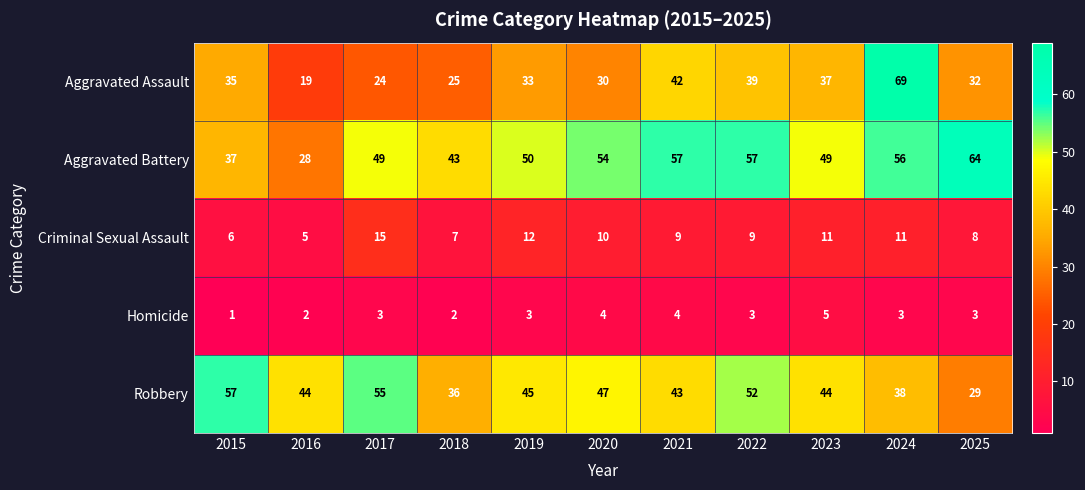

What is the approximate value of Robbery at 2019?

45